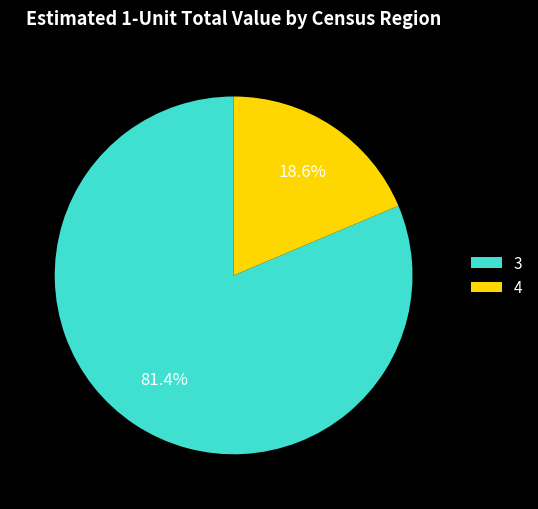

What is the largest slice in the pie chart?

3